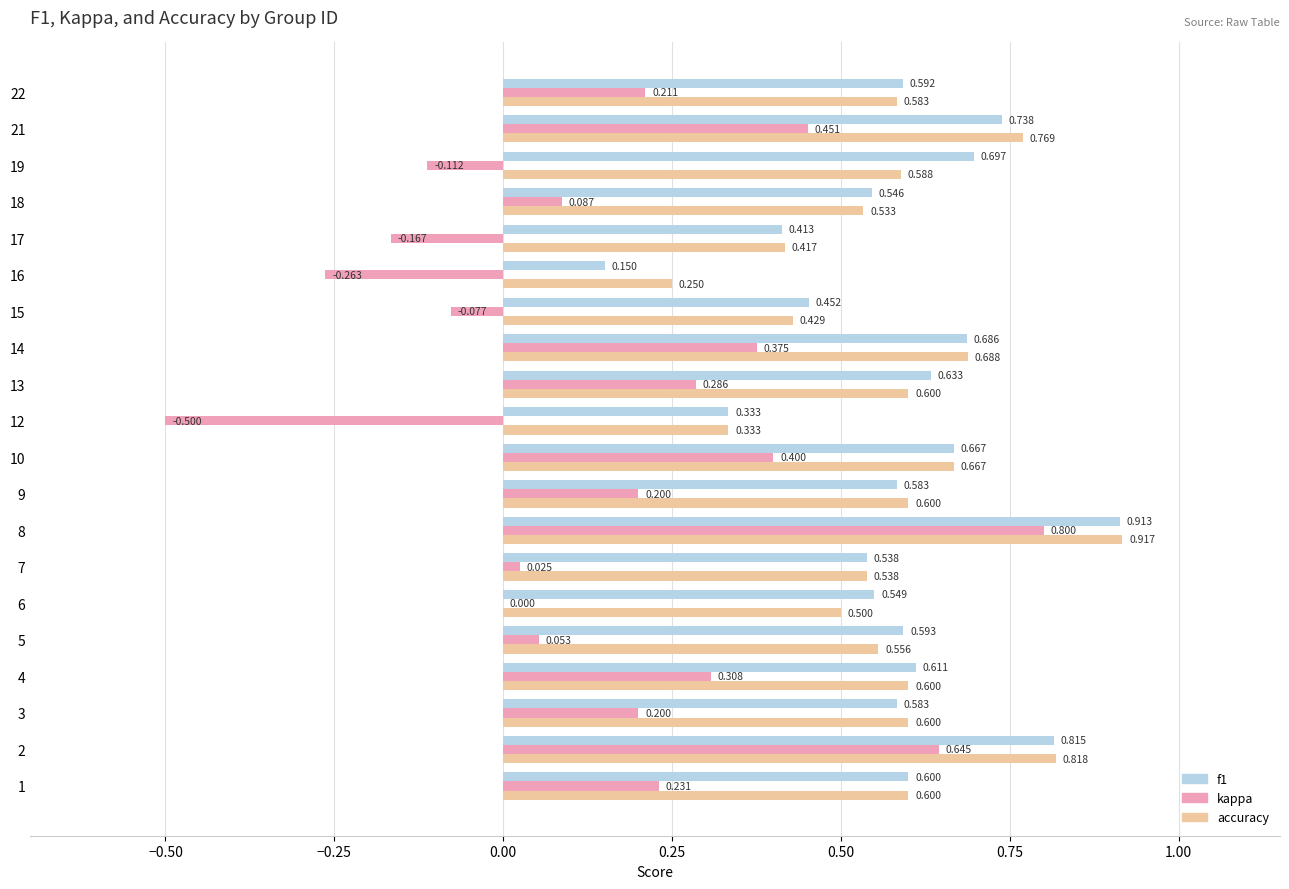

Which series changed the most between 4 and 12?

kappa